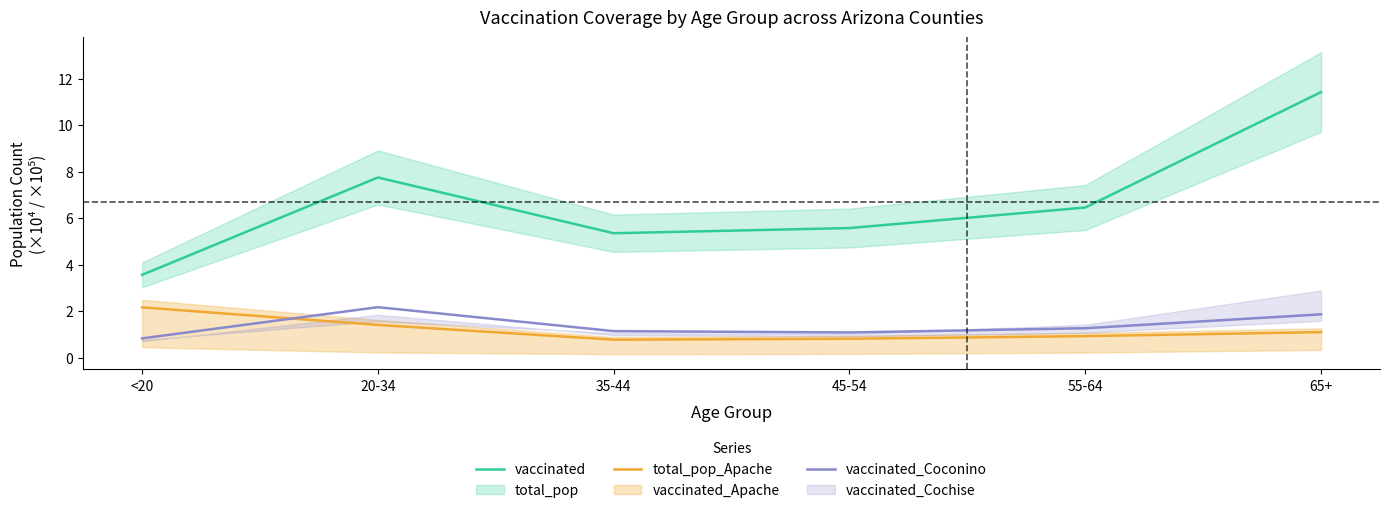

What is the label of the 4th point from the left?

45-54